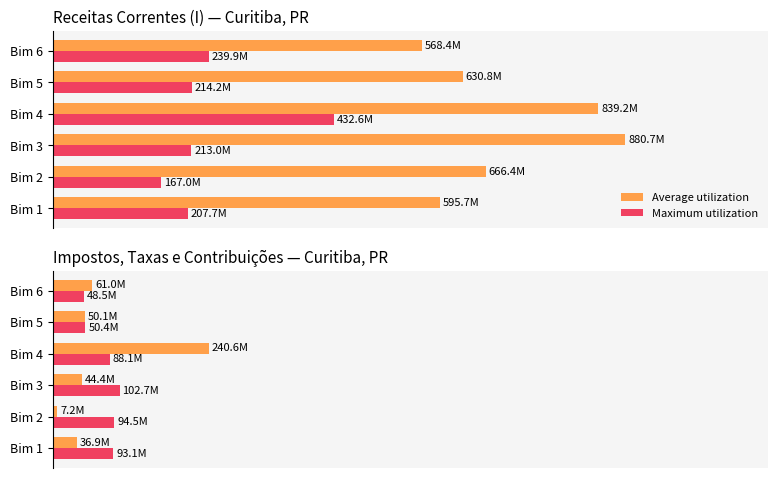

What are all the series names shown in the legend?

Average utilization, Maximum utilization